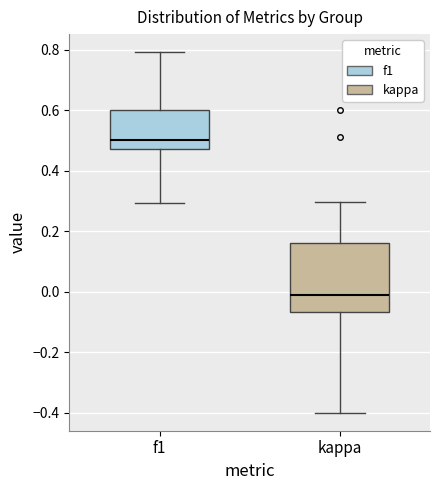

Which box's median line is the highest?

f1